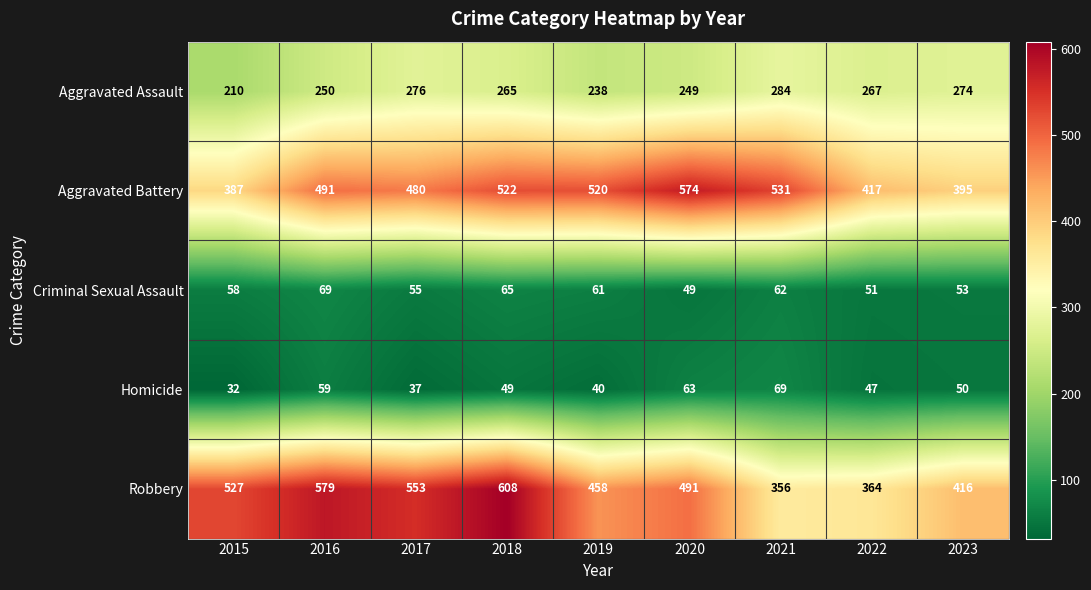

What is the average value of the Criminal Sexual Assault series?

58